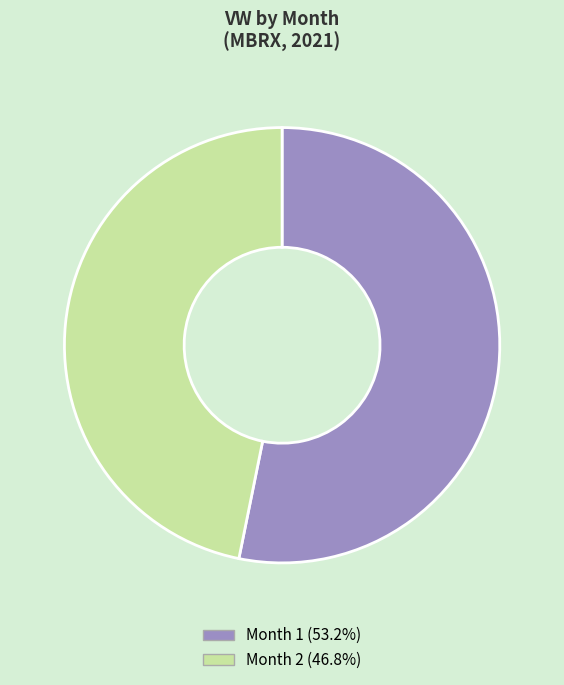

Do Month 1 (53.2%) and Month 2 (46.8%) together represent more than half of the pie?

Yes